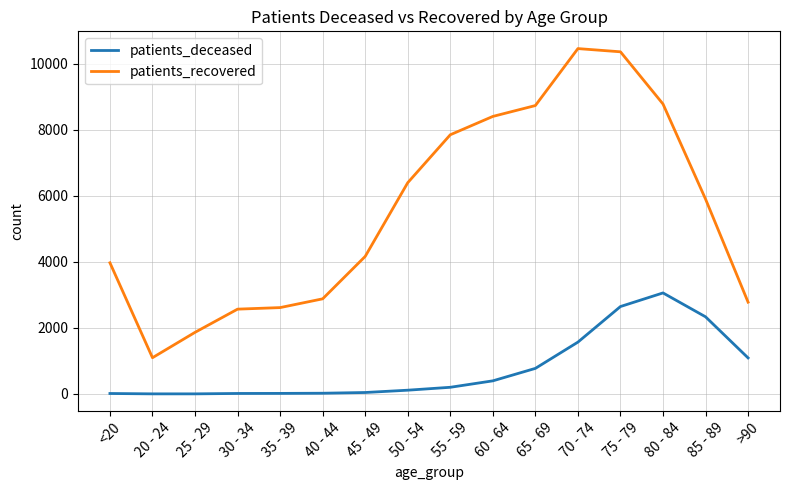

The value of patients_deceased at 85 - 89 is 2335. True or false?

True